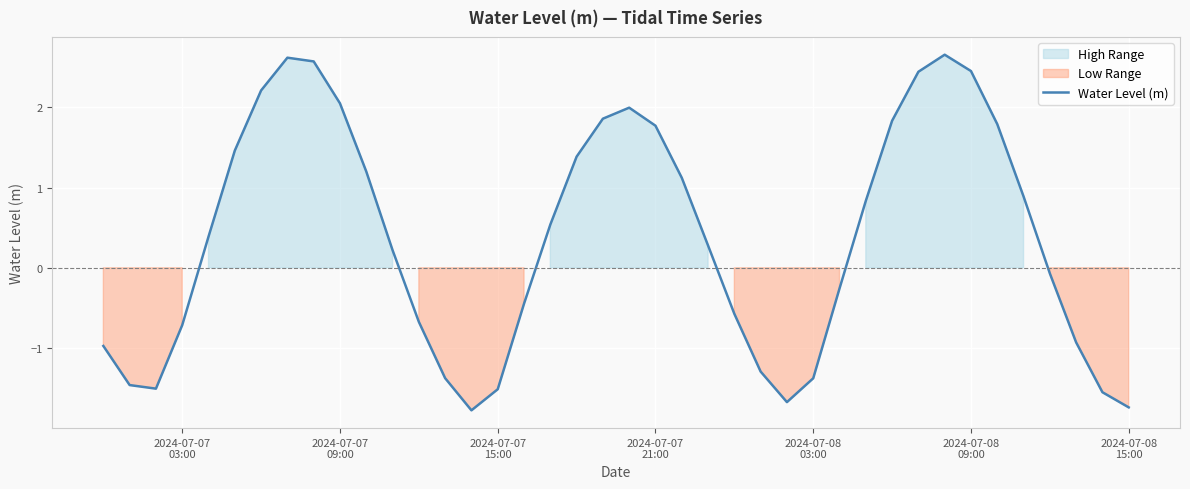

What is the highest value of the Water Level (m) series?

2.7